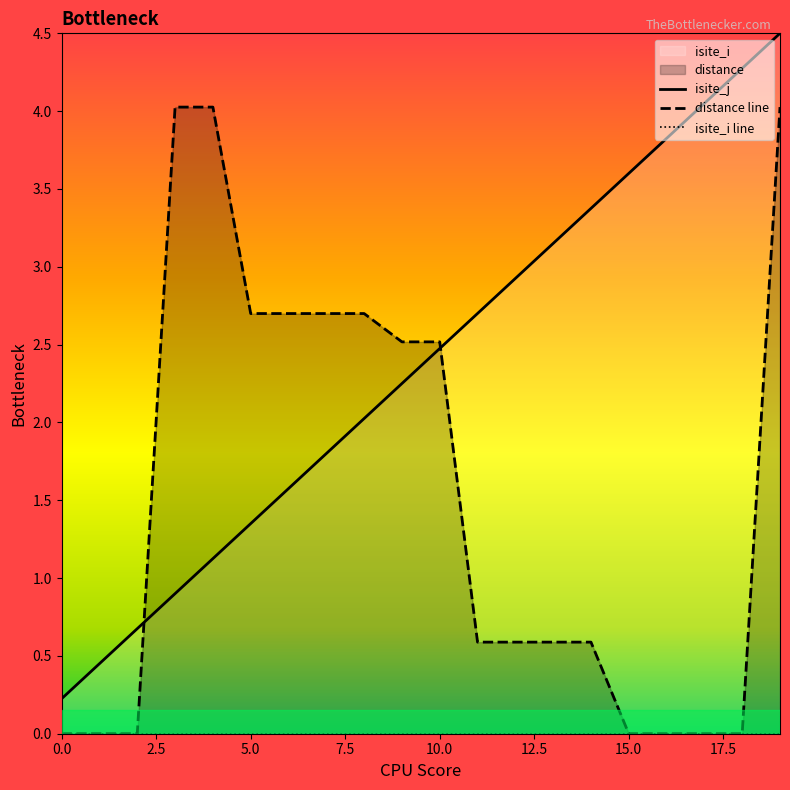

At which label is distance line closest to 2?

9